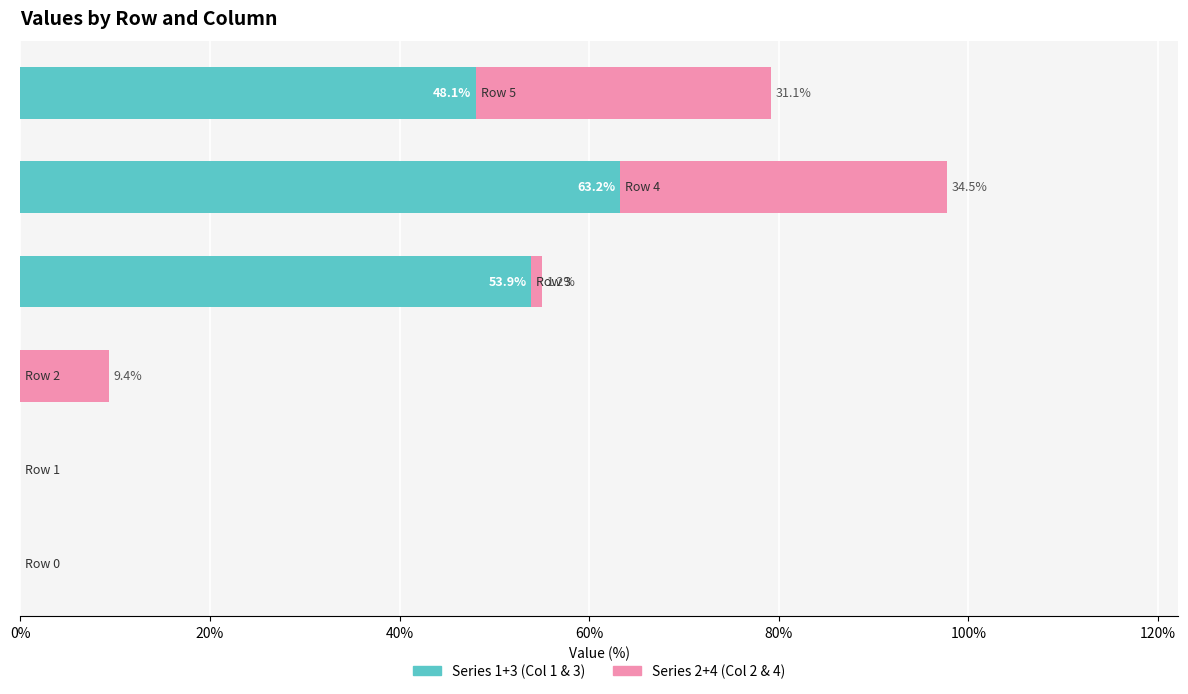

Reading left to right, transcribe all the data shown in this chart.

Series 1+3: 0.0	0.0	0.0	53.9	63.2	48.1
Series 2+4: 0.0	0.0	9.4	1.2	34.5	31.1